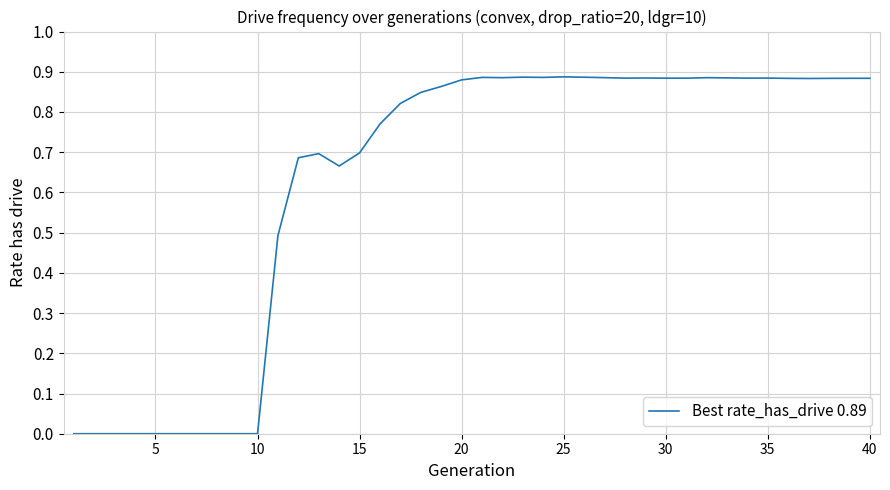

Does the chart have visible grid lines?

Yes